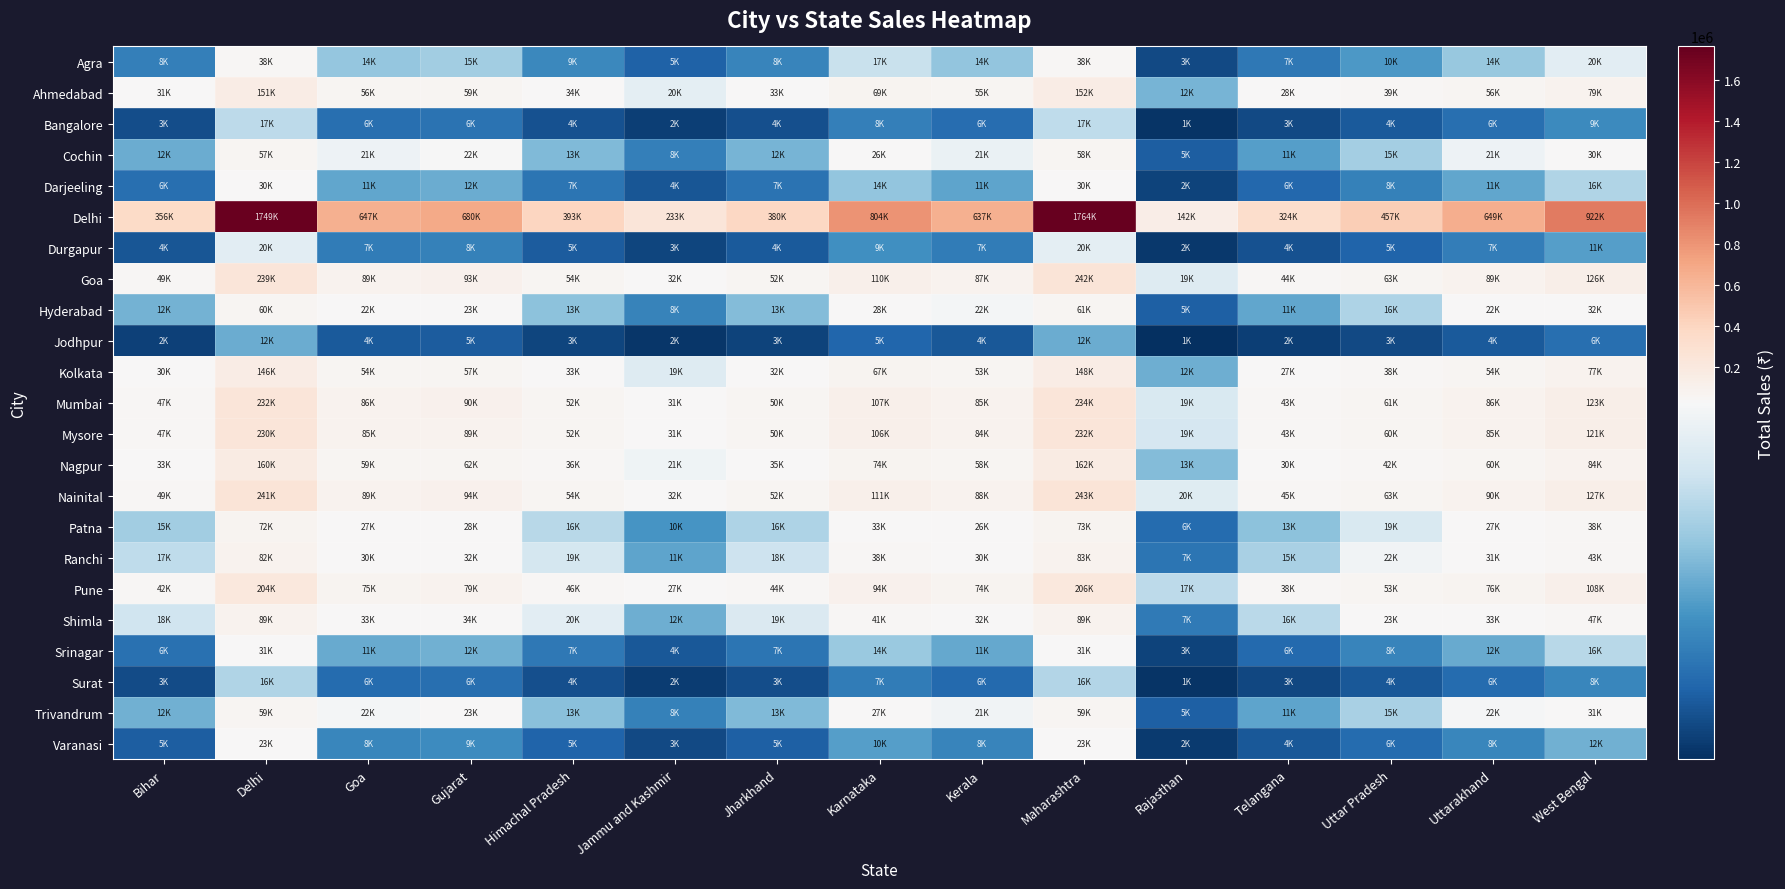

What is the greatest value displayed?

1764426.0